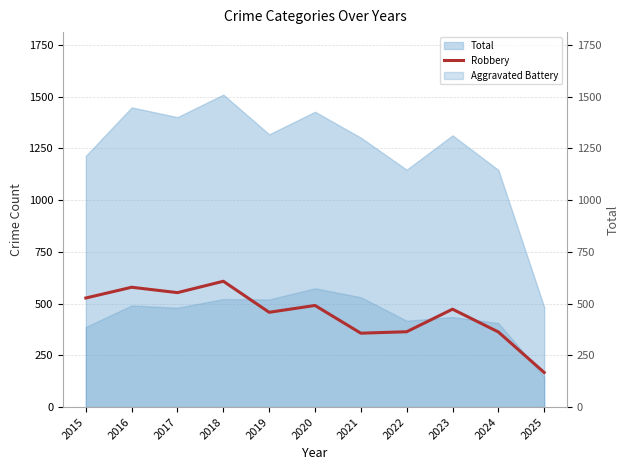

The chart shows a value of 636 at 2019. True or false?

False